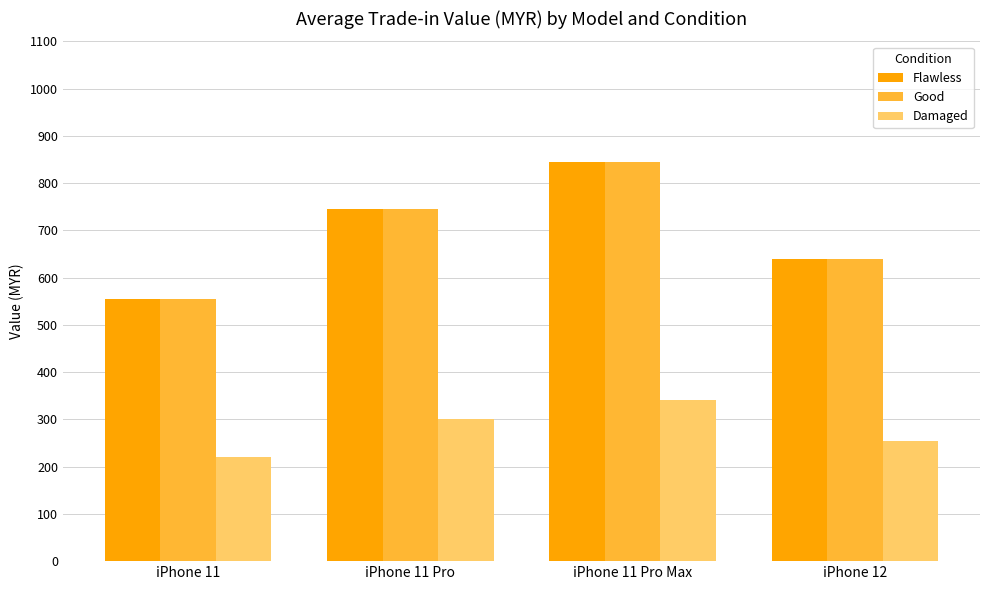

List the labels in order of Damaged value, smallest first.

iPhone 11, iPhone 12, iPhone 11 Pro, iPhone 11 Pro Max